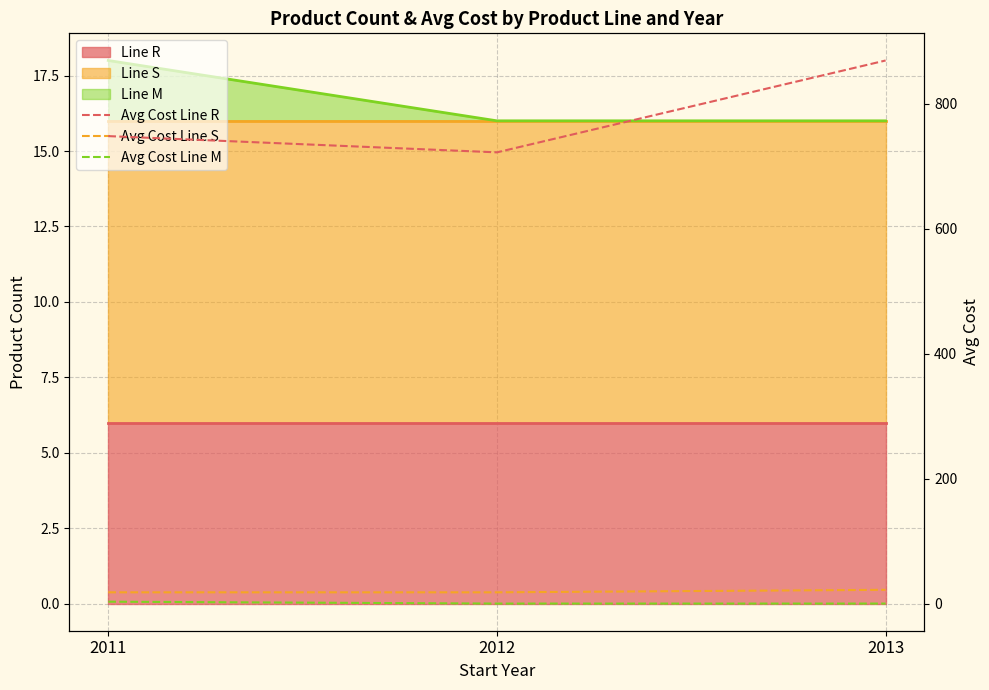

Between 2011 and 2013, which series saw the biggest shift?

Avg Cost Line R